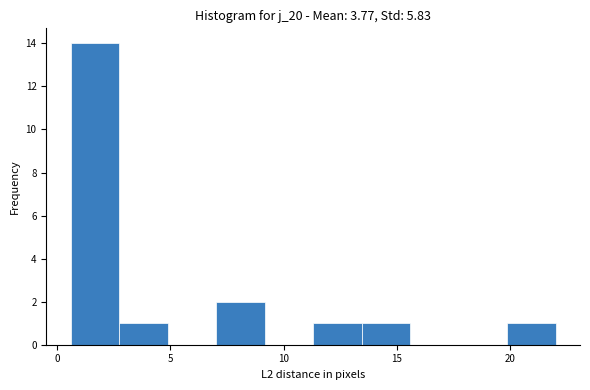

Reading left to right, list every bar in this chart as the range it spans on the x-axis followed by its height. Neither the bar edges nor the heights are printed on the chart, so give them approximately, as read against the axes.

0.5 to 2.5: 14
2.5 to 5.0: 1
5.0 to 7.0: 0
7.0 to 9.0: 2
9.0 to 11.5: 0
11.5 to 13.5: 1
13.5 to 15.5: 1
15.5 to 17.5: 0
17.5 to 20.0: 0
20.0 to 22.0: 1